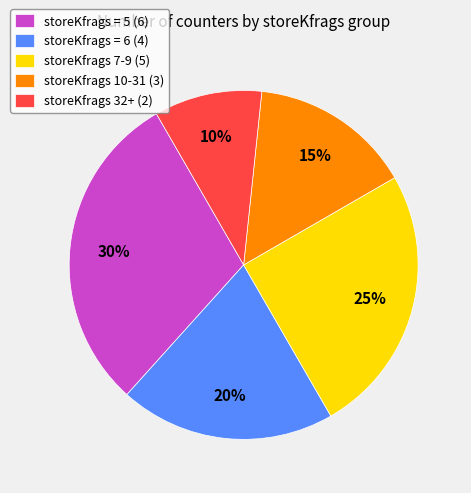

What is the ratio of the value at storeKfrags = 6 (4) to the value at storeKfrags 10-31 (3)?

1.3